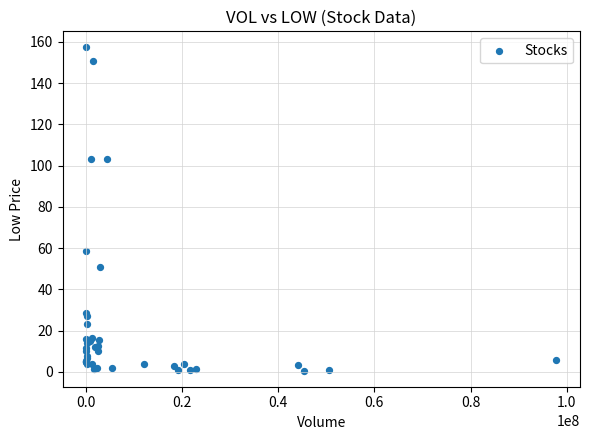

What Y value in the scatter plot is closest to 78?

58.5